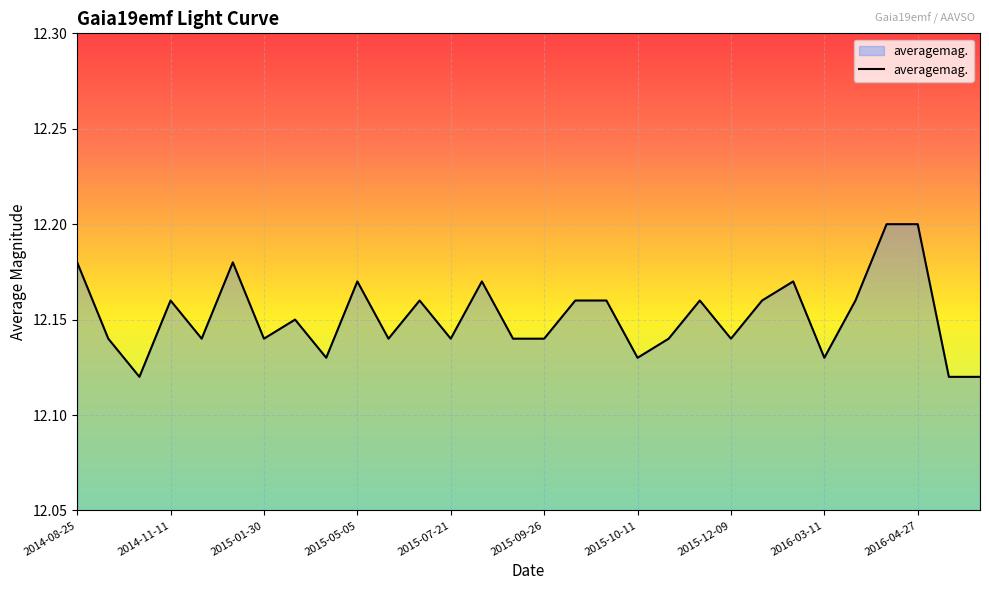

How many lines are shown in the chart?

1